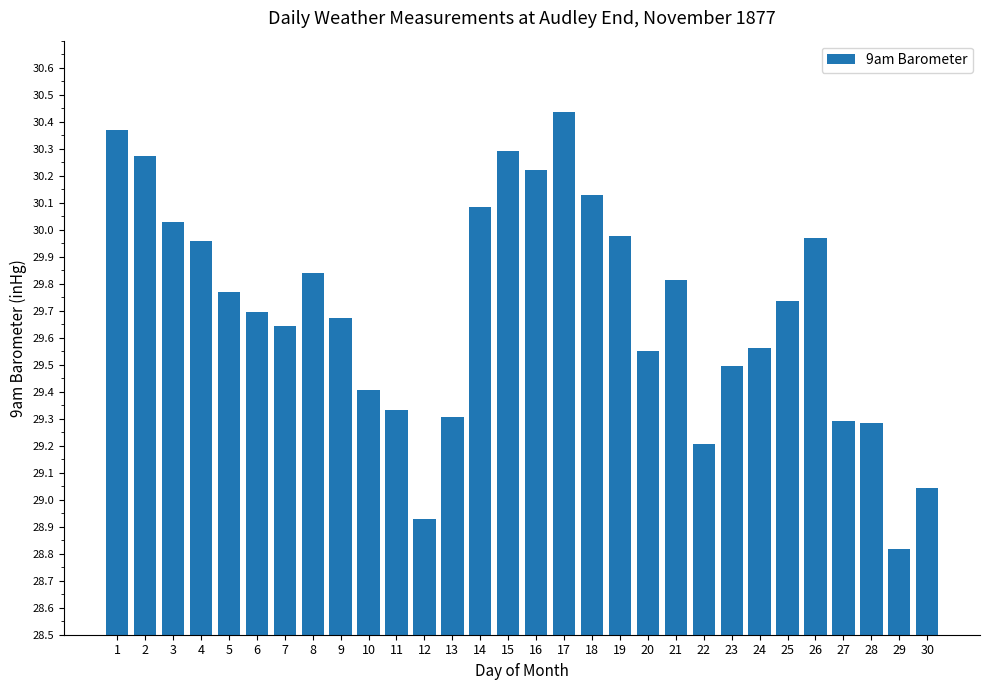

What is the difference between the values at 17 and 4?

0.5